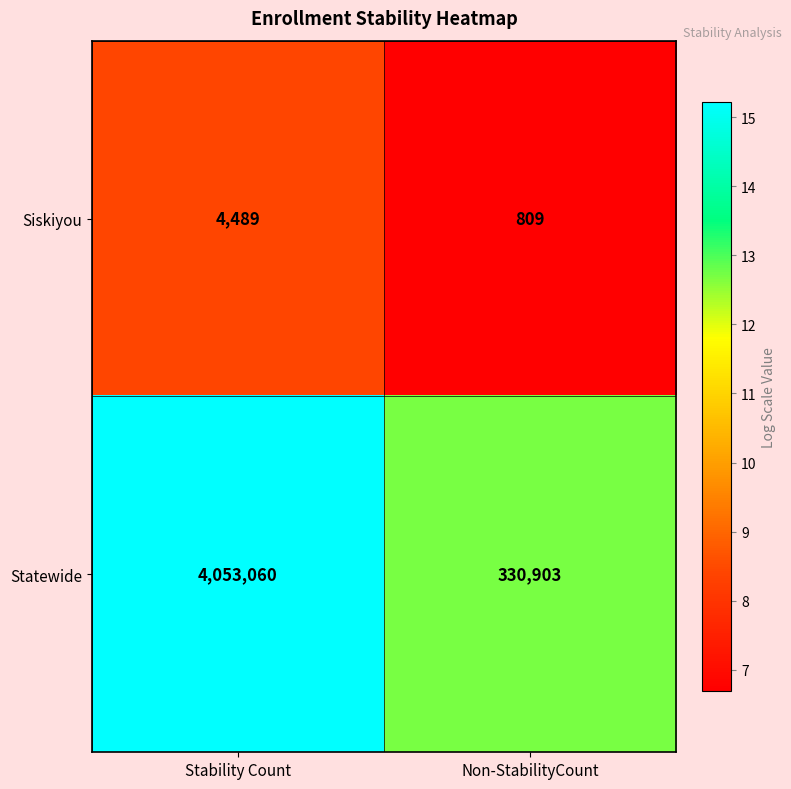

What value does the Siskiyou series have at Stability Count, to the nearest 100?

4500